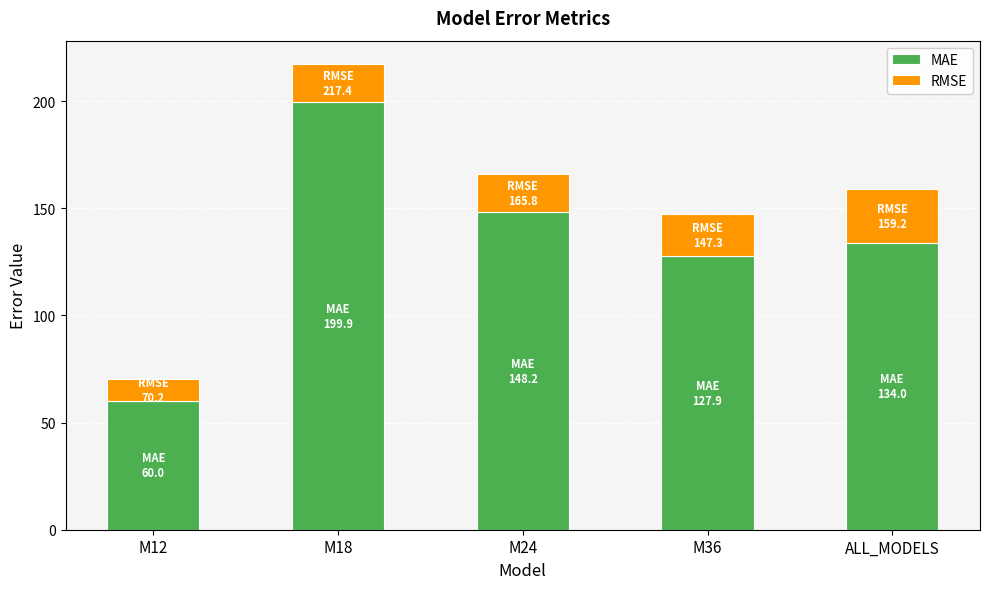

What is the difference between the second highest and minimum values in the MAE series?

88.2